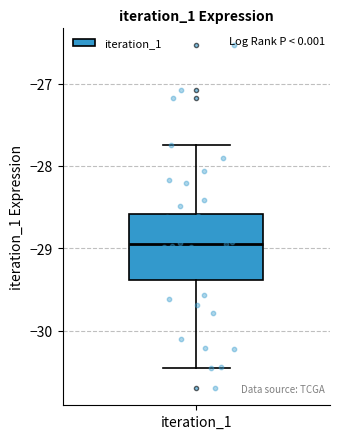

Transcribe this box plot: give where the median line is, the range the box spans, and where the two whiskers end, as read against the y-axis. The values are not printed on the chart, so give them approximately, as read against the axis.

median -28.9, box -29.4 to -28.6, whiskers -30.5 to -27.7